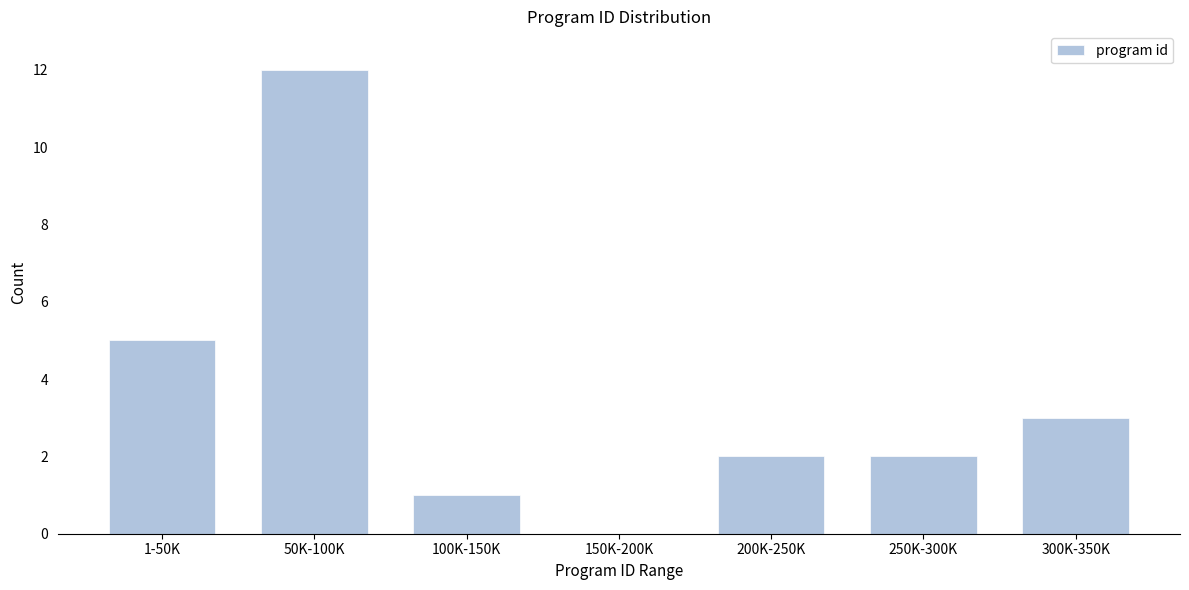

Reading left to right, transcribe all the data shown in this chart.

1-50K=5	50K-100K=12	100K-150K=1	150K-200K=0	200K-250K=2	250K-300K=2	300K-350K=3